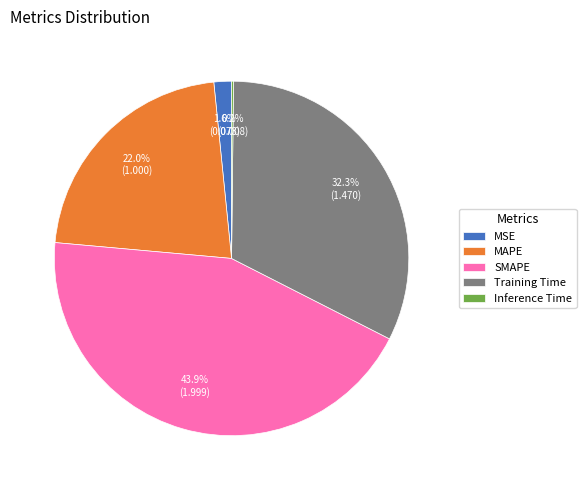

To the nearest percent, what portion does Training Time represent?

32%